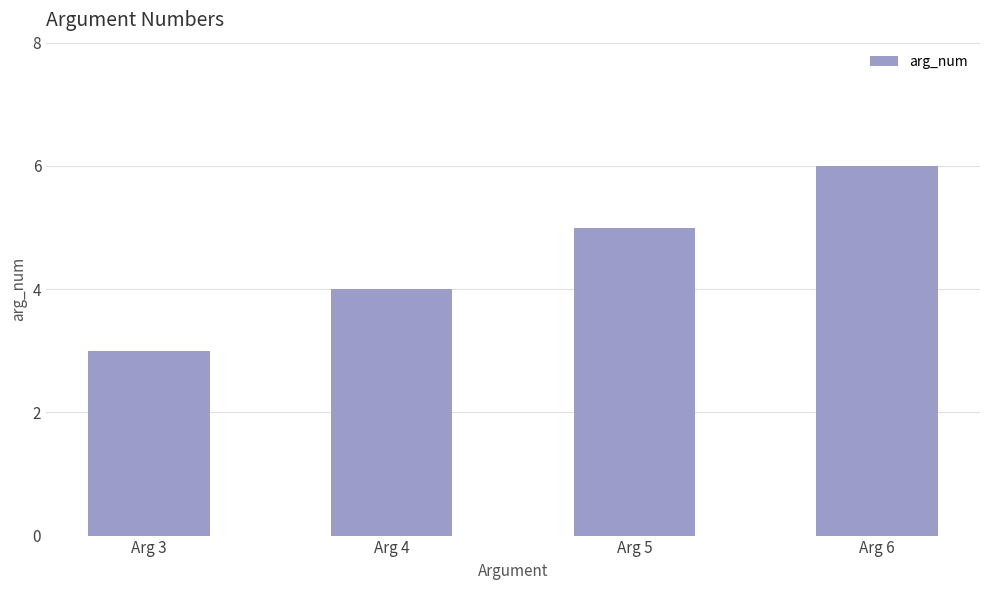

Which label corresponds to the smallest value in the chart?

Arg 3